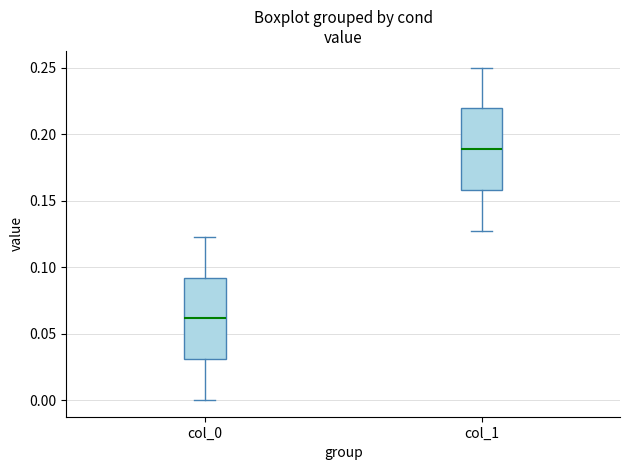

Where does the lower whisker of the box for col_1 end on the y-axis? The values are not printed on the chart, so give them approximately, as read against the axis.

0.125